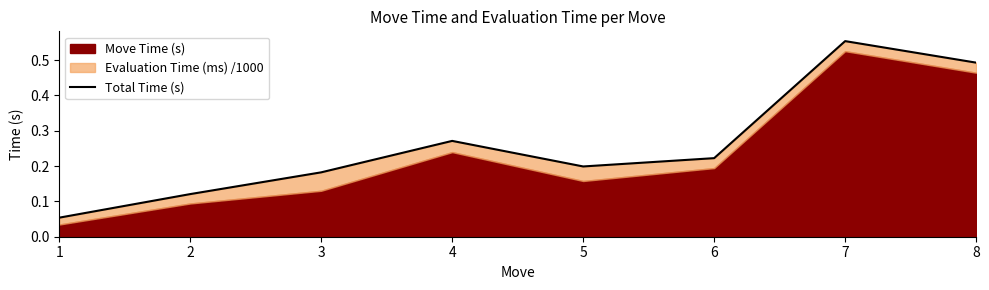

What is the sum of all values?

2.1